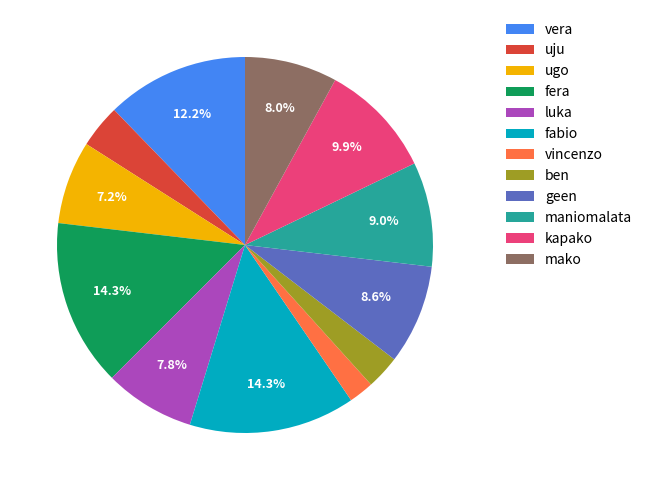

Which has a higher value, ugo or fabio?

fabio